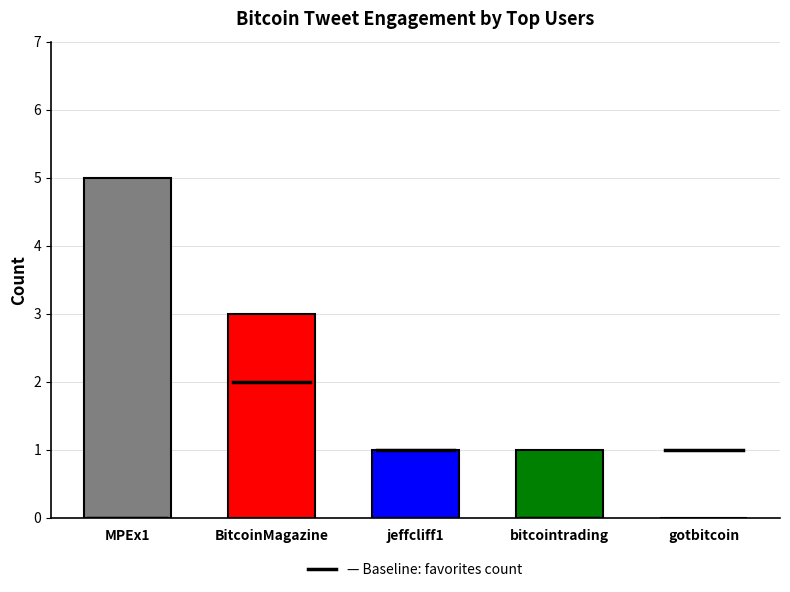

What is the change in value from MPEx1 to gotbitcoin?

-5